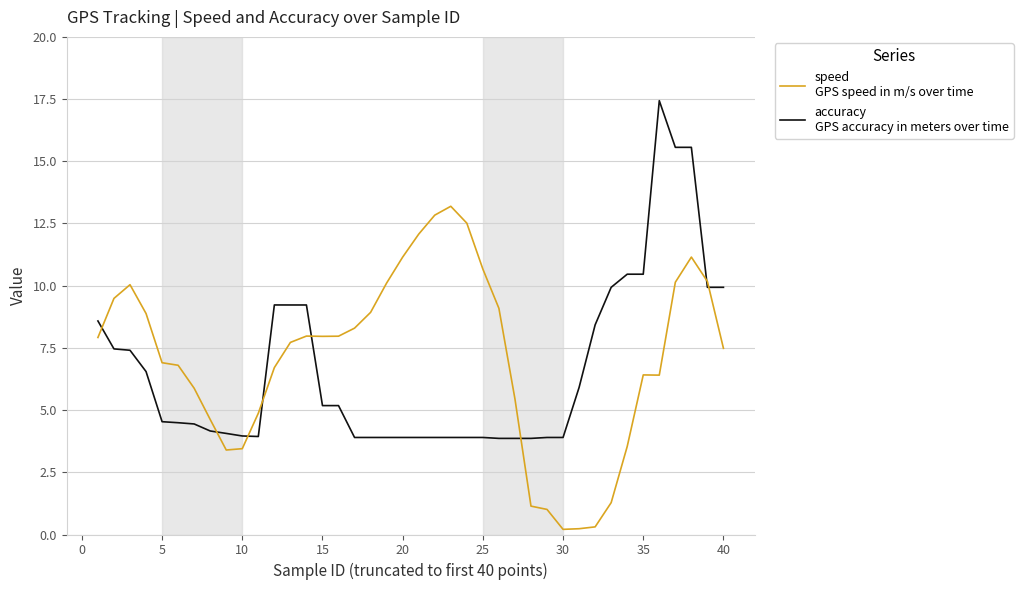

How many lines are shown in the chart?

2